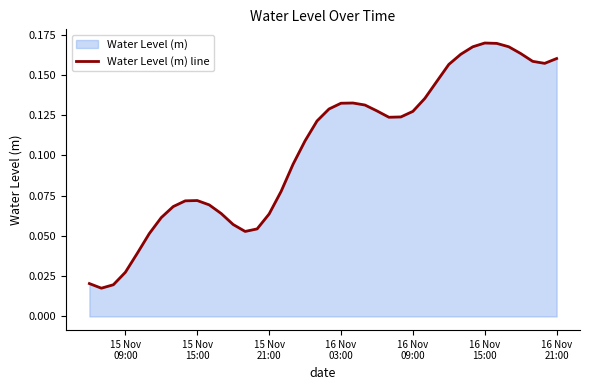

Does the chart display data point markers on the line(s)?

No